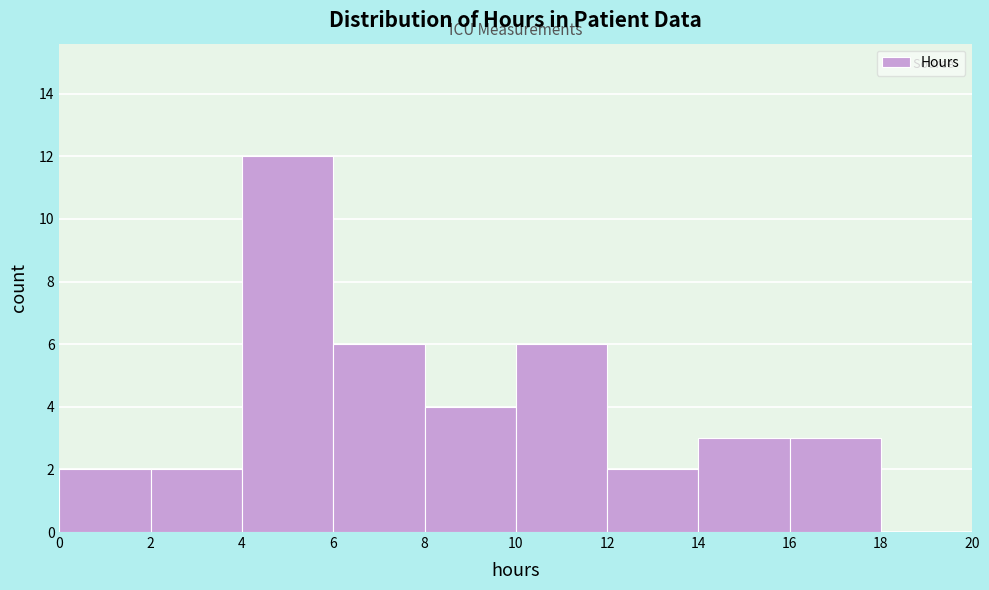

Which range on the x-axis has the tallest bar?

4 to 6